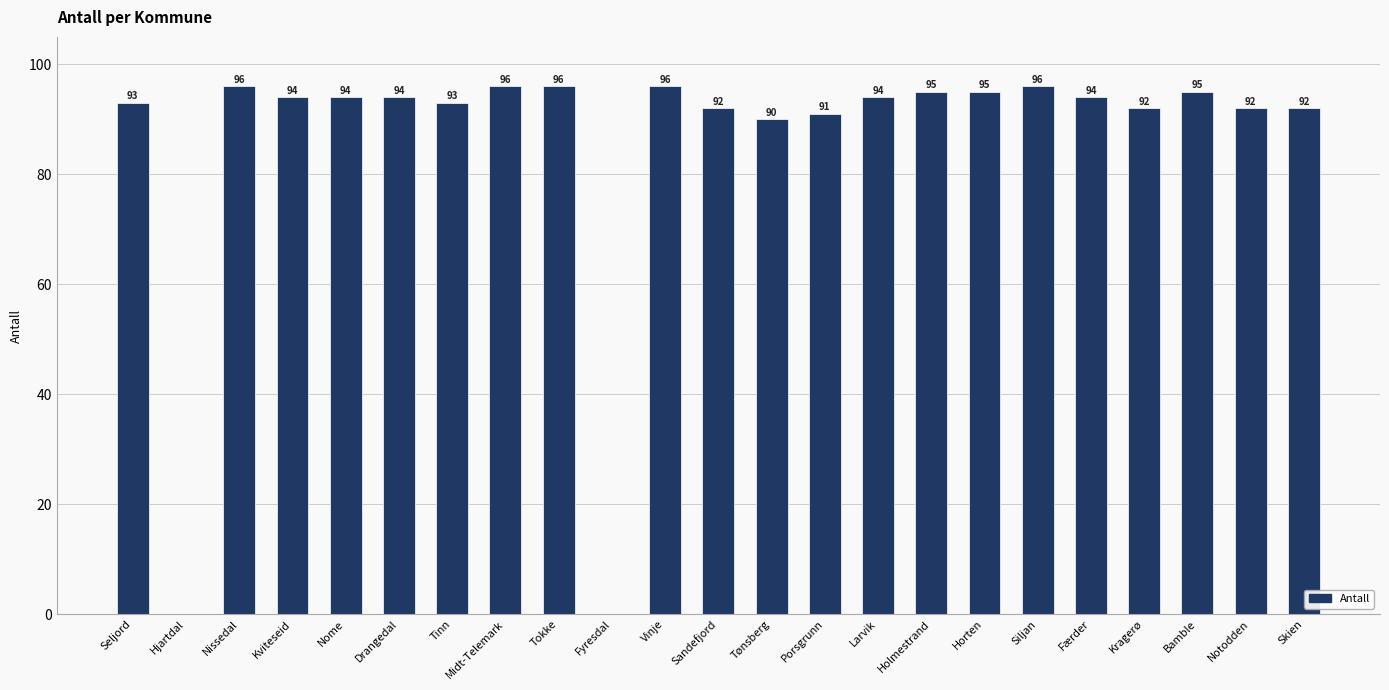

True or false: the data shows 128 at Tinn.

False